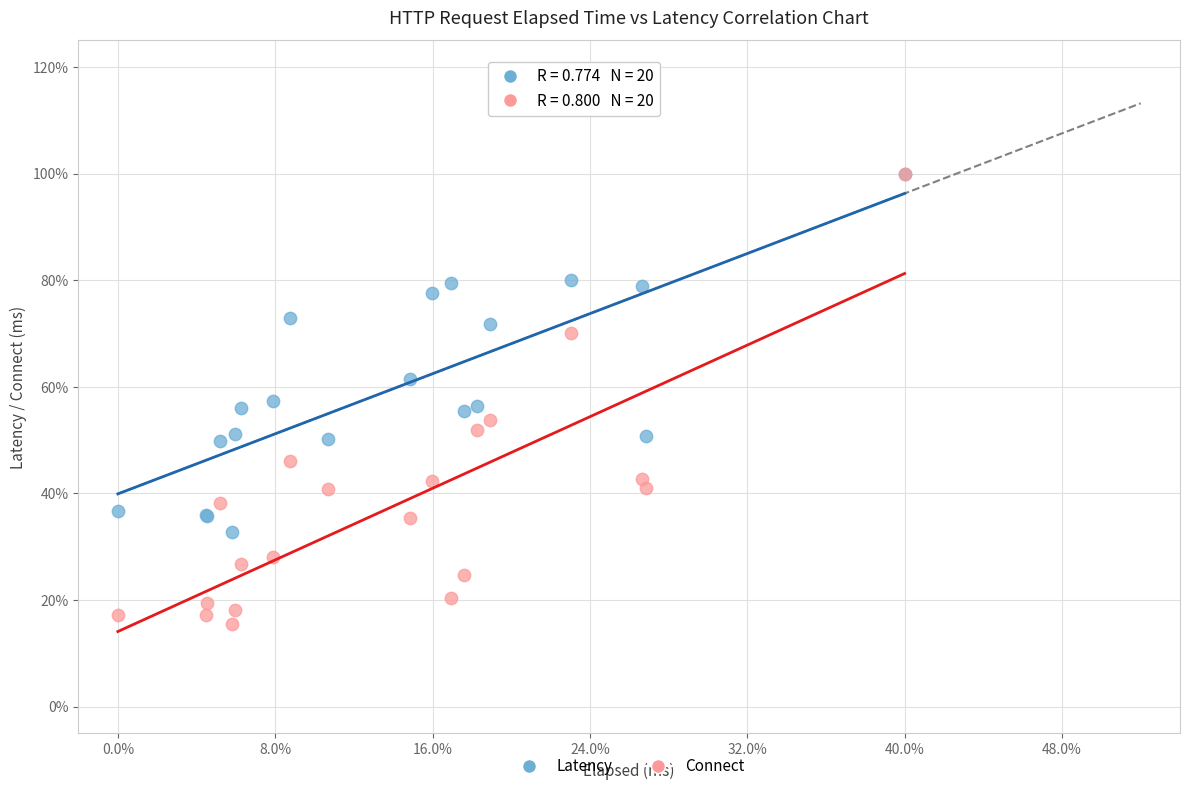

Which series has the widest spread of Y values?

Connect